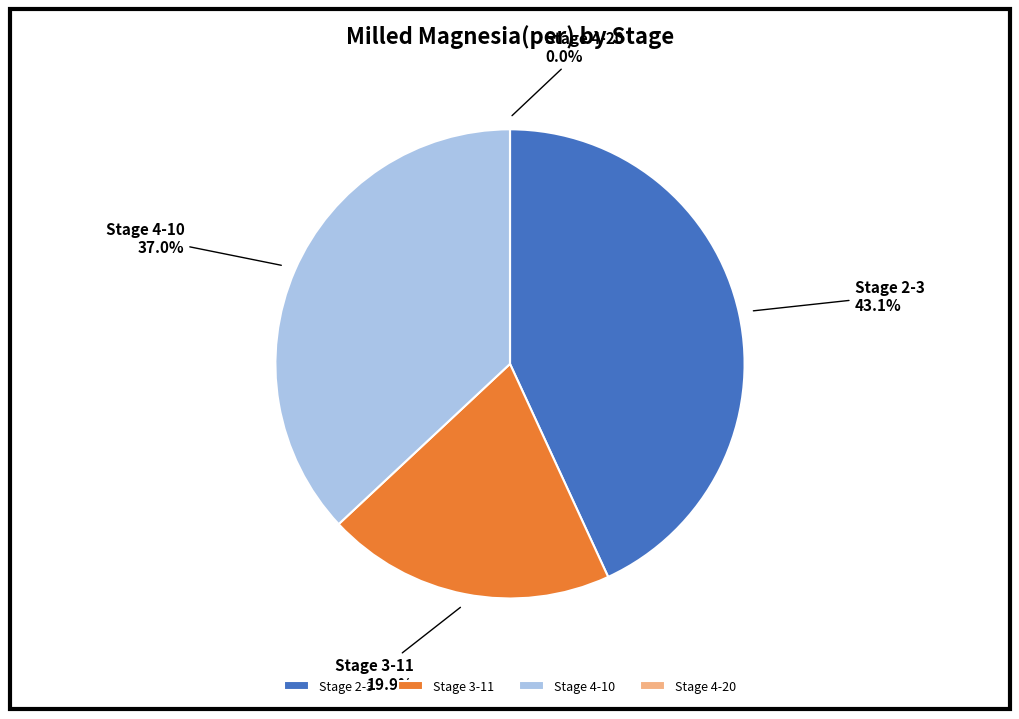

To the nearest percent, what percentage of the pie is 3-11?

20%